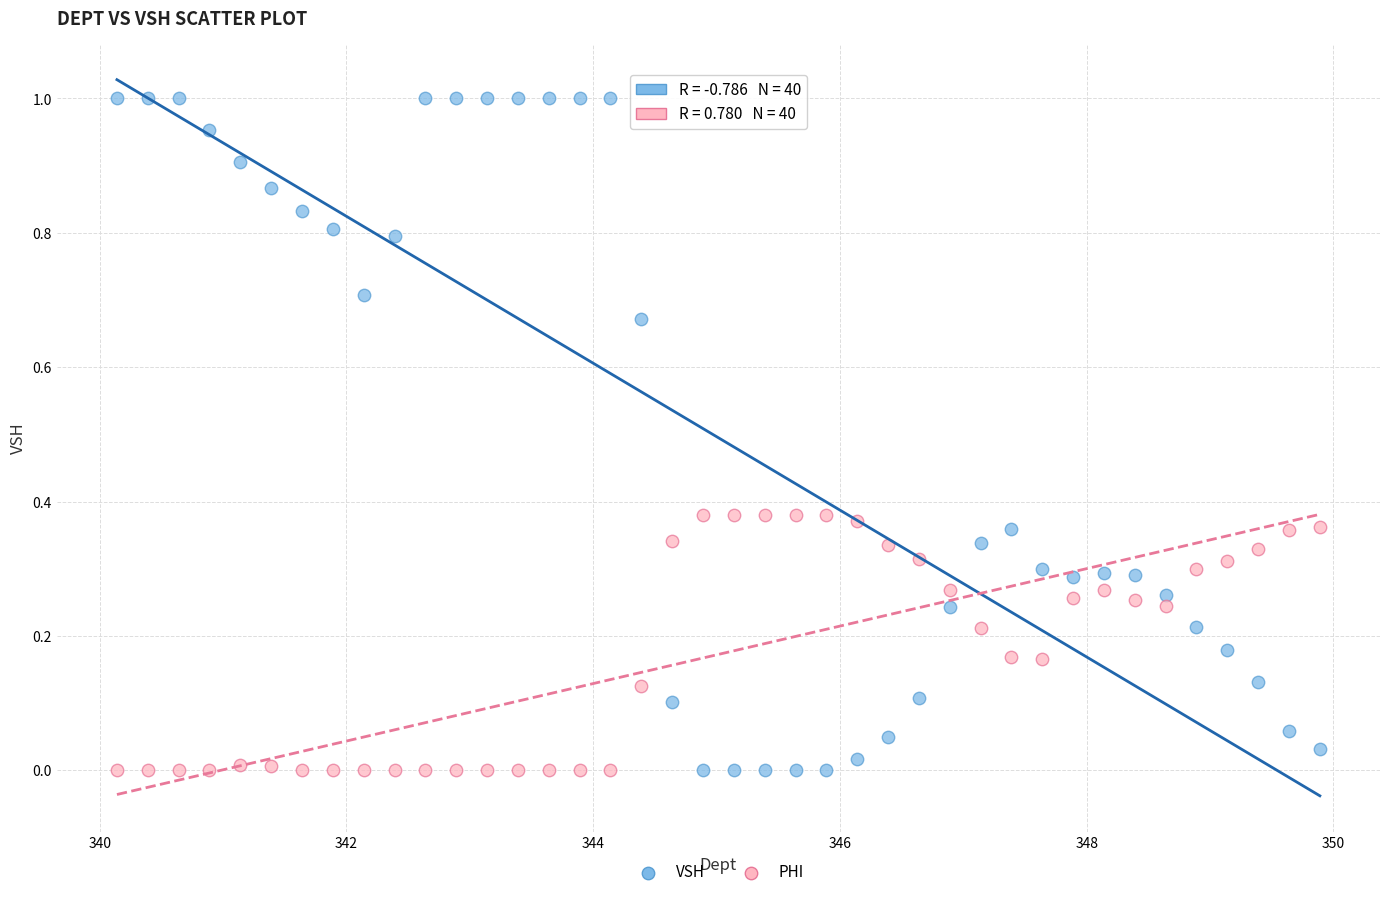

Across all data points, what is the range of X values (max minus min)?

9.8